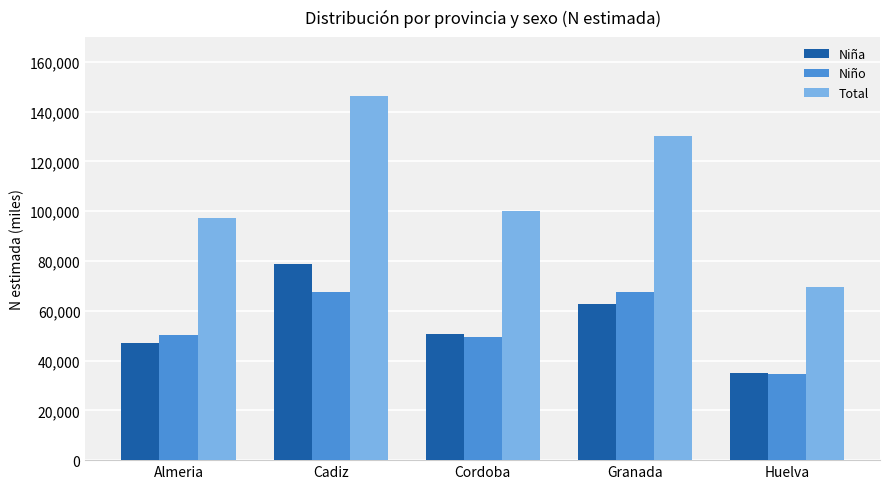

At which category does the chart reach its peak across all series?

Cadiz